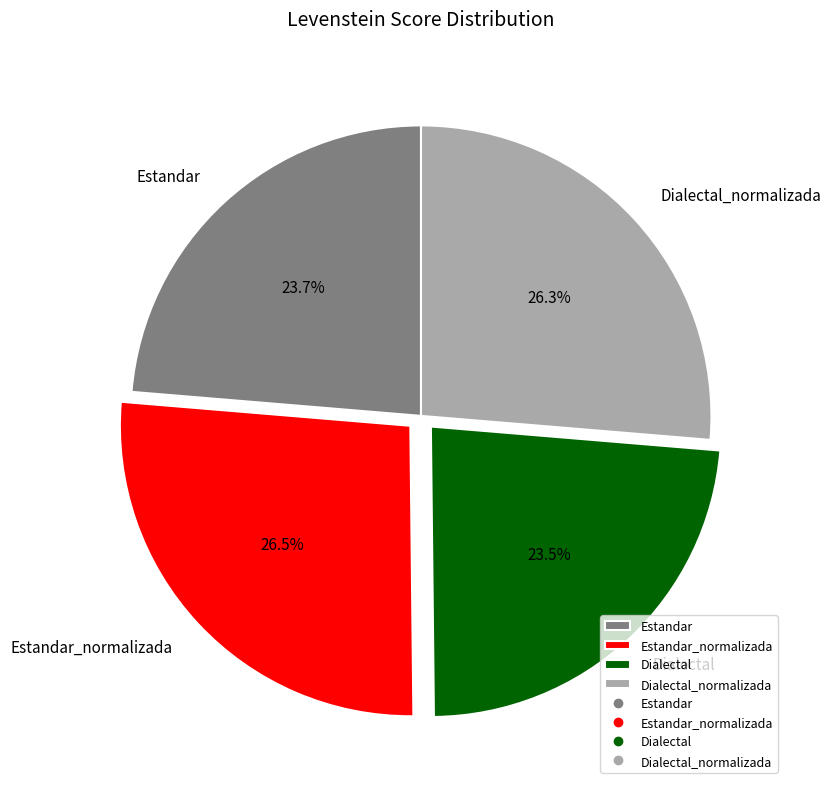

Approximately how many times larger is the value at Dialectal compared to Estandar?

1.0